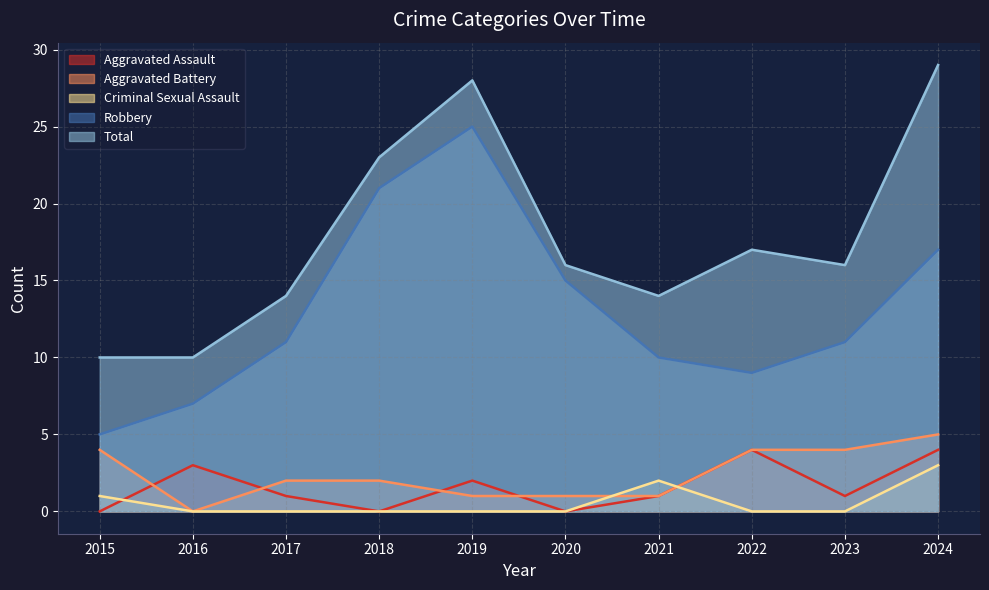

Where do Aggravated Battery and Aggravated Assault first cross each other?

2015 and 2016